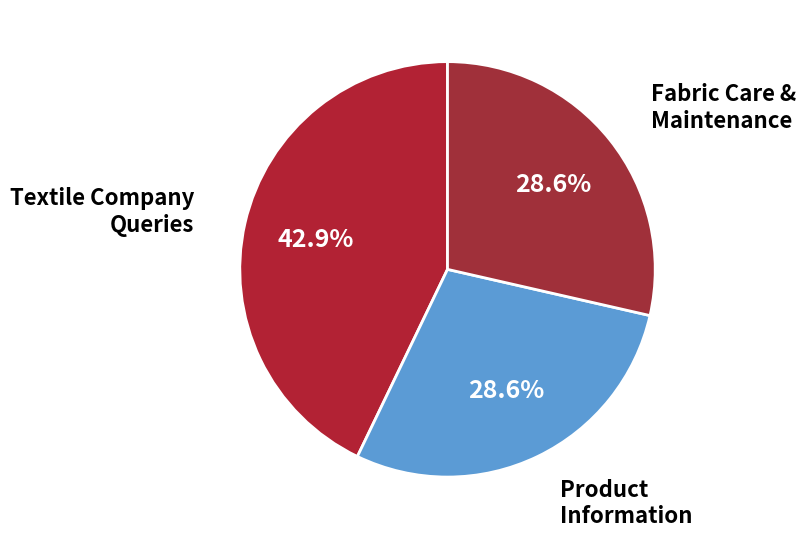

Do Fabric Care & Maintenance and Textile Company Queries together represent more than half of the pie?

Yes